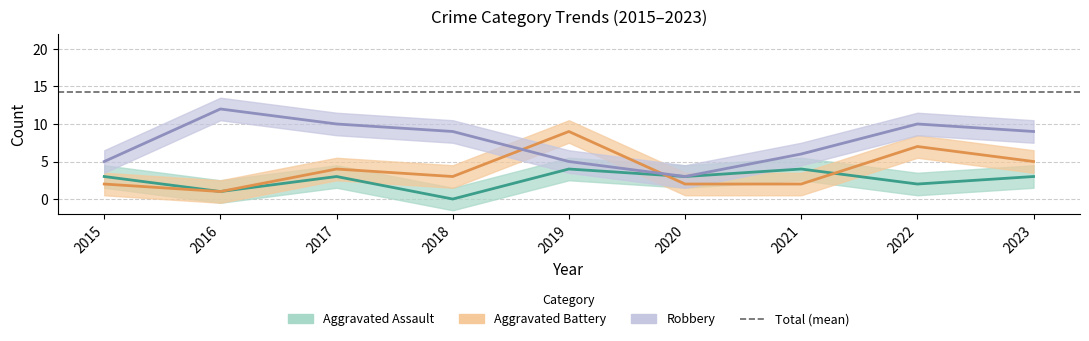

Where is Robbery nearest to the value 7?

2021